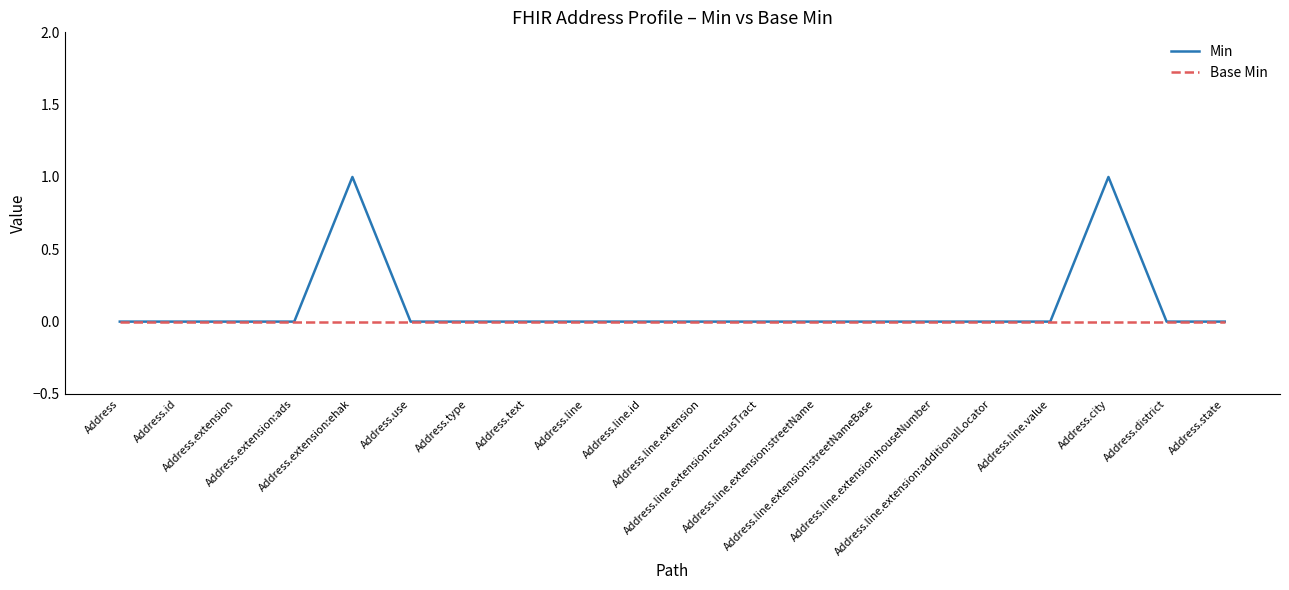

Which series has the largest range (max minus min)?

Min